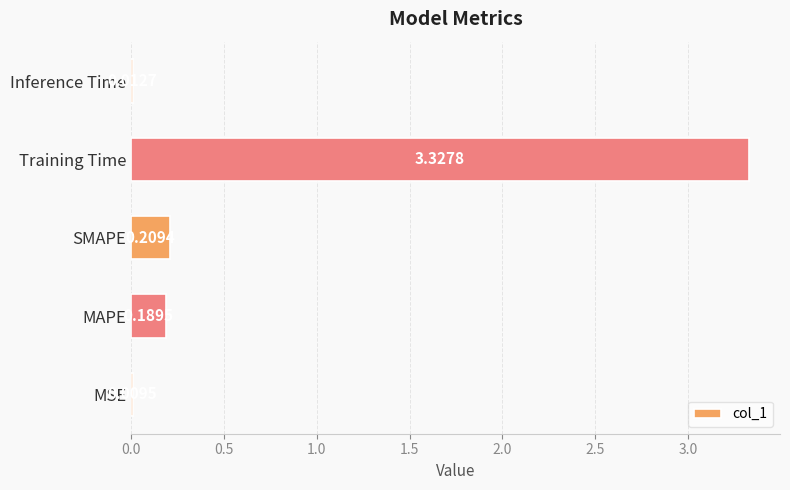

At which label is the value closest to 1?

SMAPE